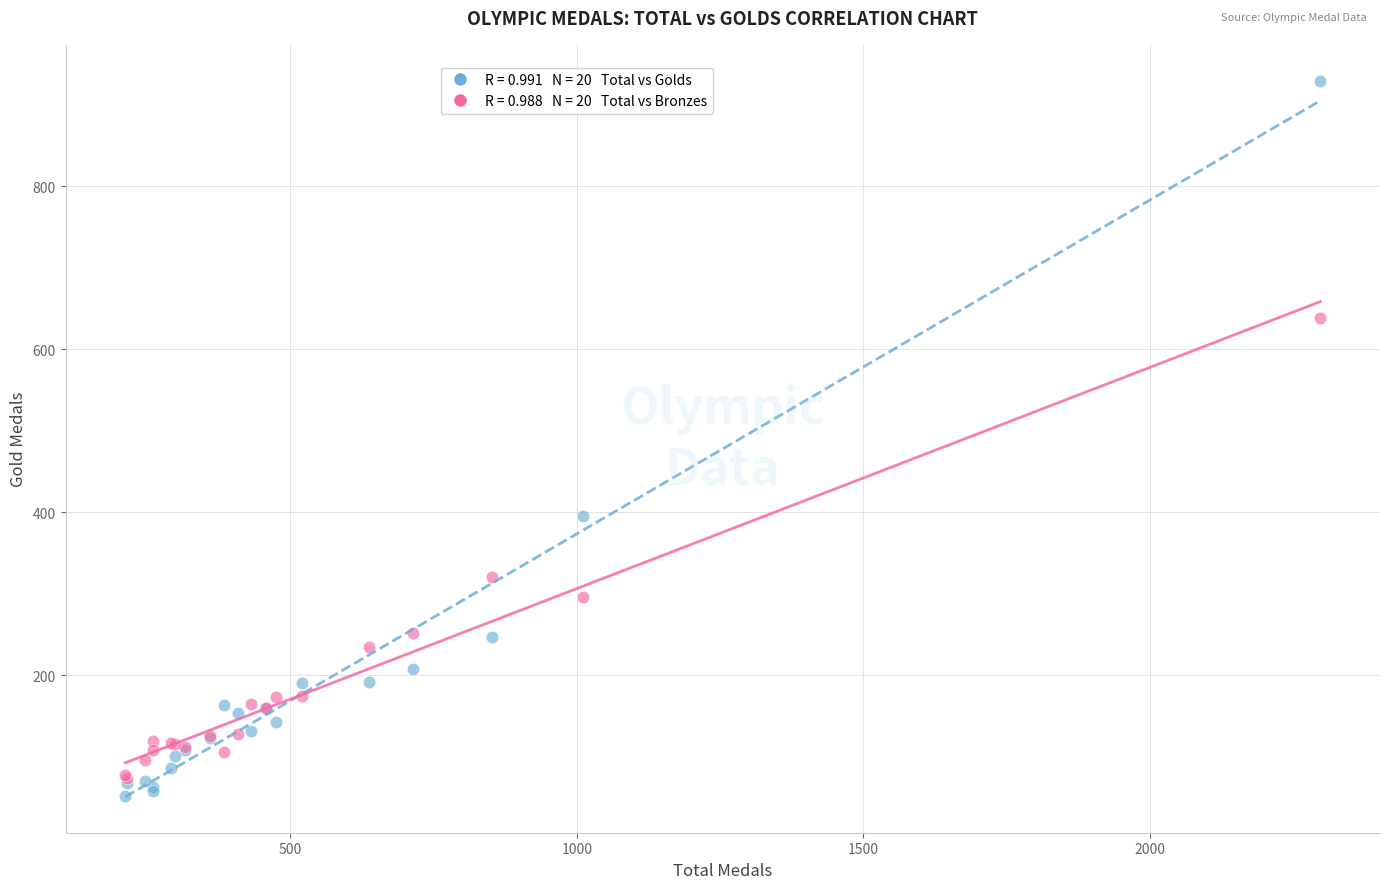

Across all series, what Y value is closest to 490?

395